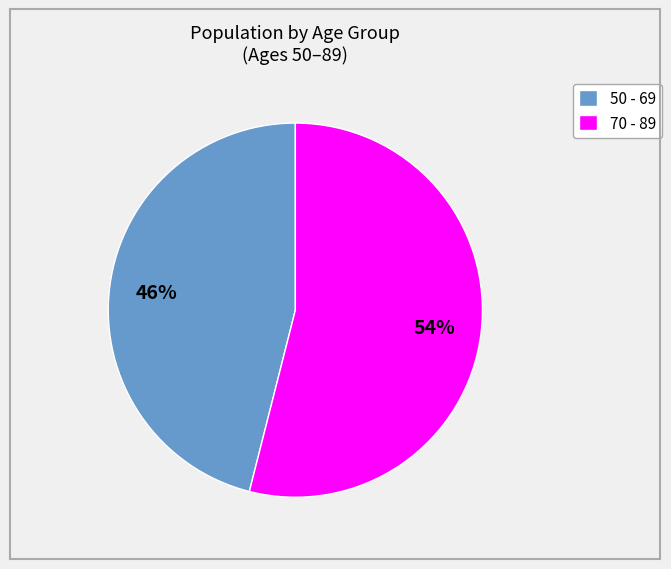

Combined, do 70 - 89 and 50 - 69 account for over 50%?

Yes